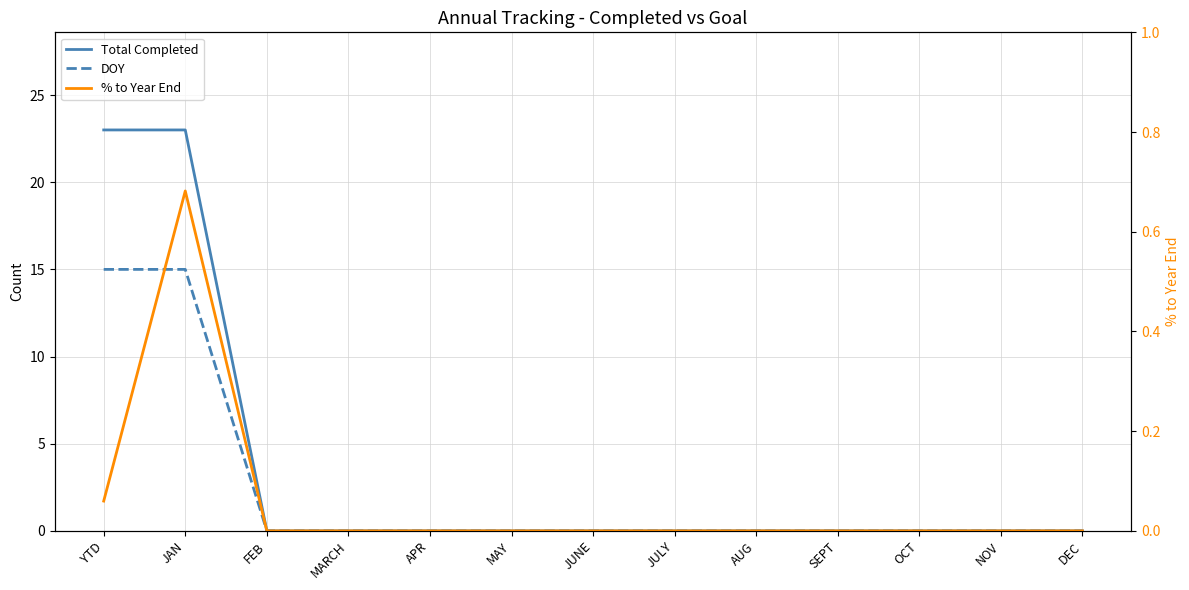

True or false: Total Completed has a value of -11.1 at MAY.

False